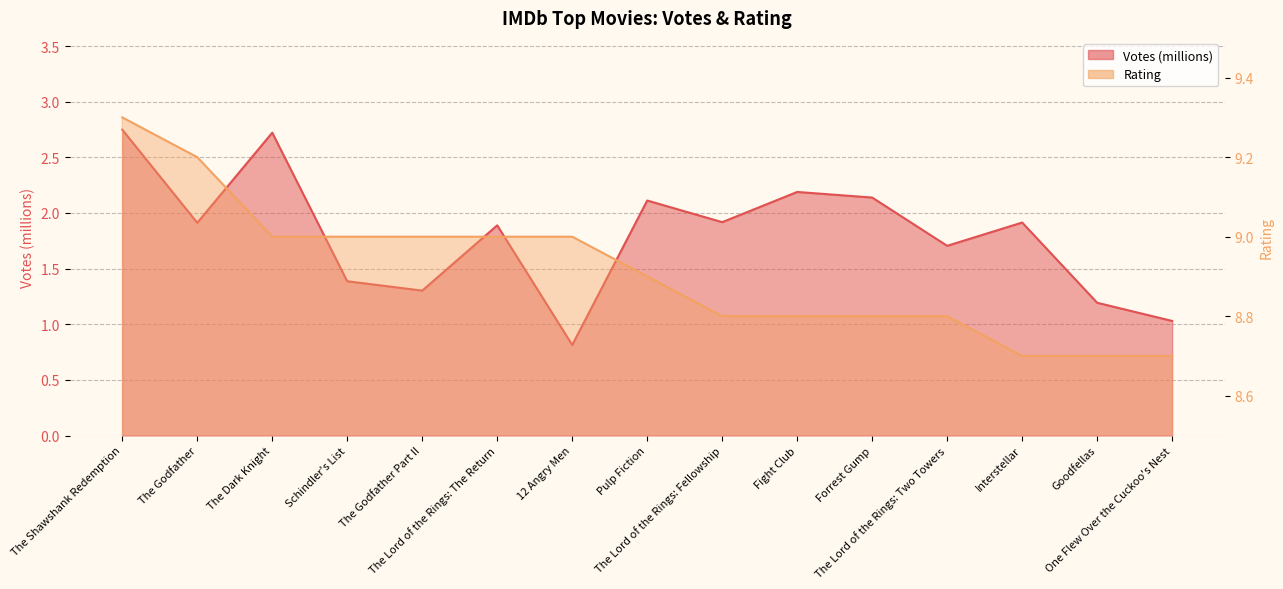

True or false: Votes (millions) has more than 1 interior local peaks.

True